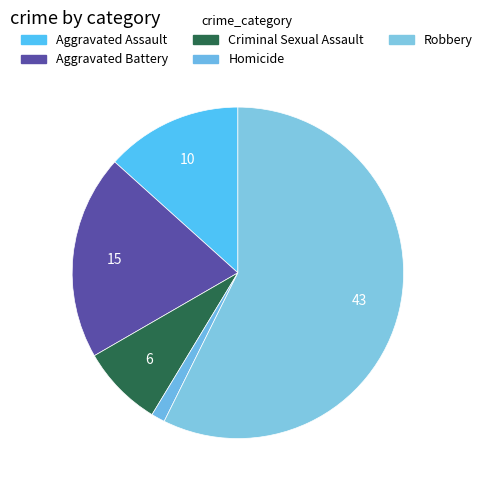

Between Criminal Sexual Assault and Aggravated Battery, which is larger?

Aggravated Battery